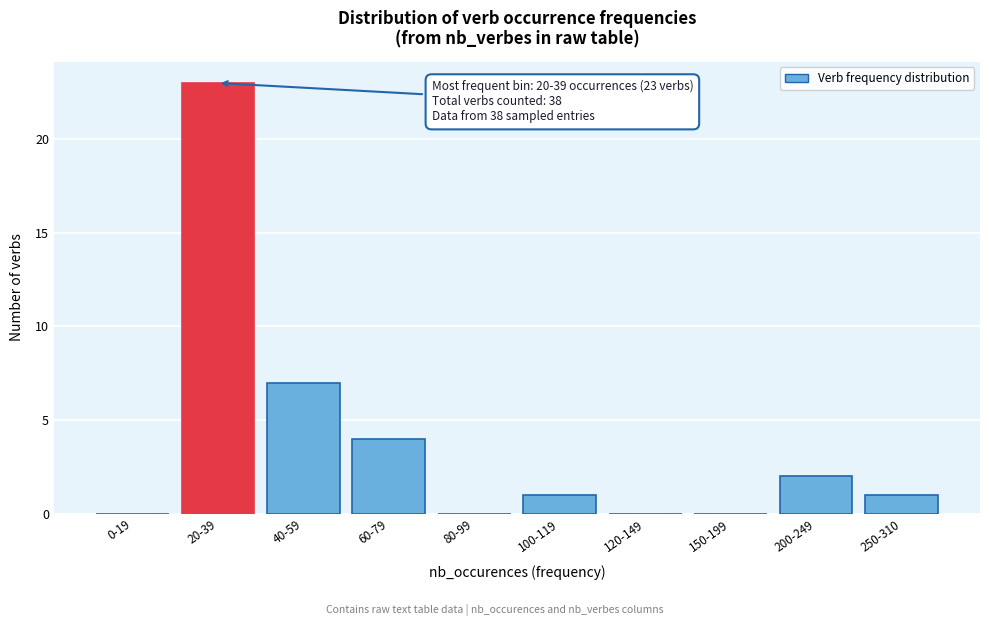

Reading right to left, transcribe all the data shown in this chart.

250-310=1	200-249=2	150-199=0	120-149=0	100-119=1	80-99=0	60-79=4	40-59=7	20-39=23	0-19=0